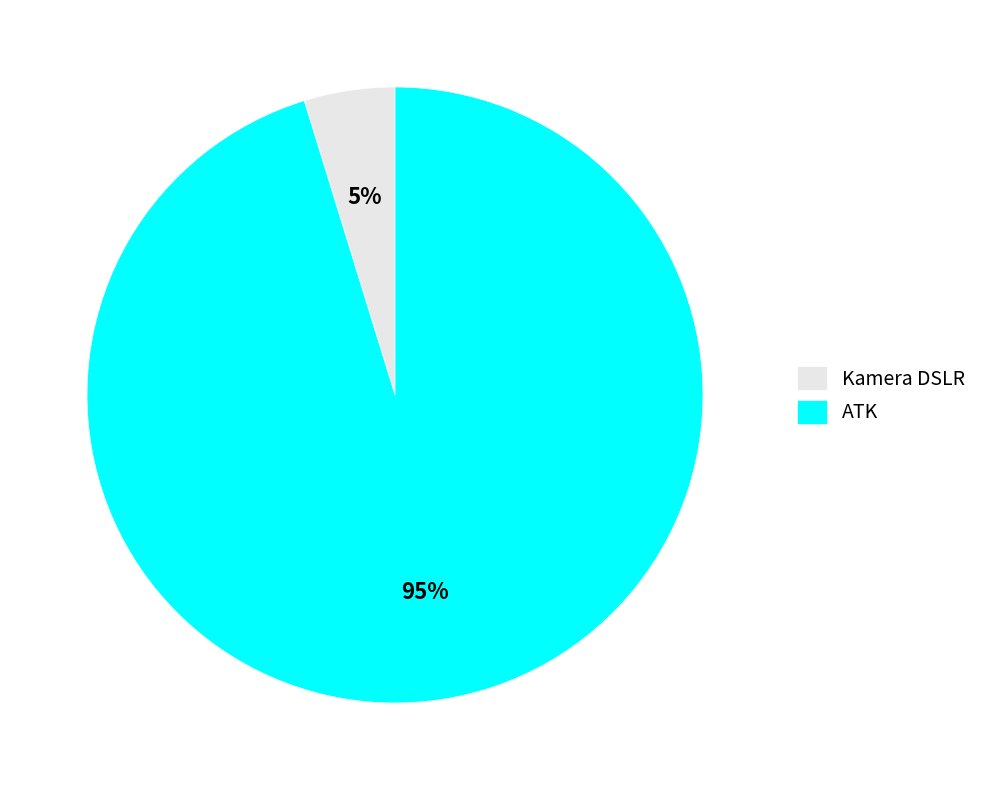

Is it true that Kamera DSLR is 5% of the pie?

True